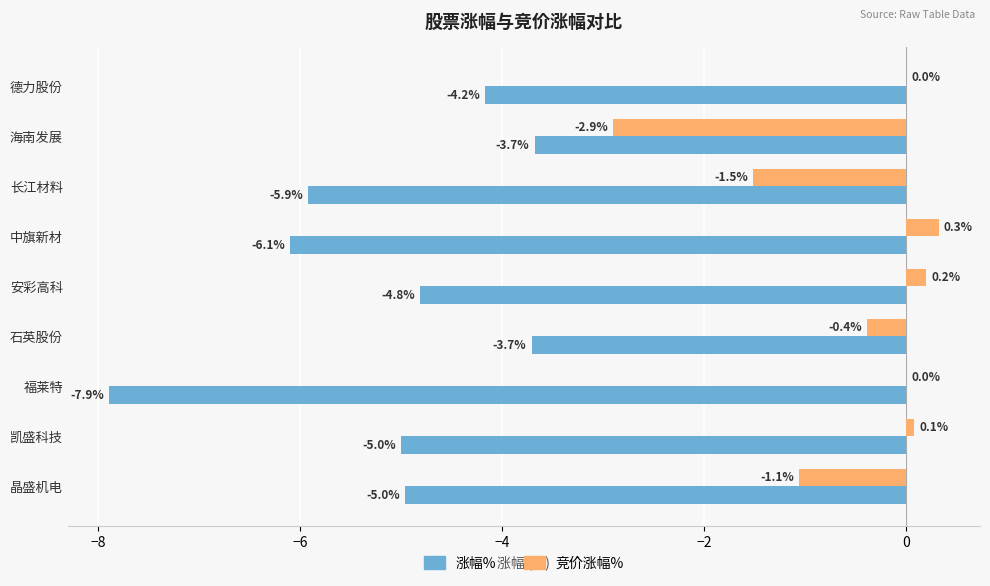

Is it true that 涨幅% equals -6.6 at 晶盛机电?

False